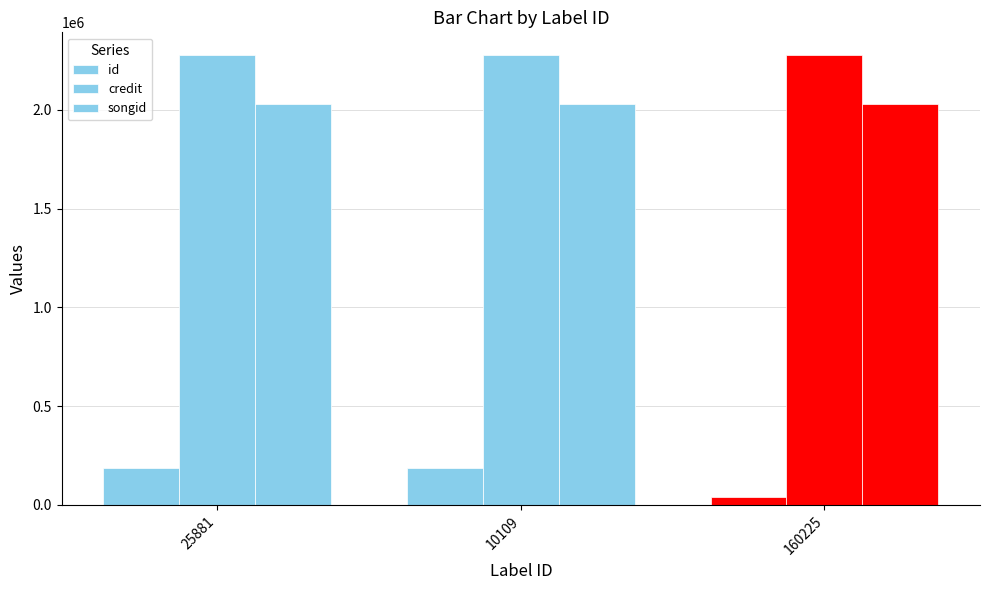

Which series changed the most between 25881 and 10109?

id